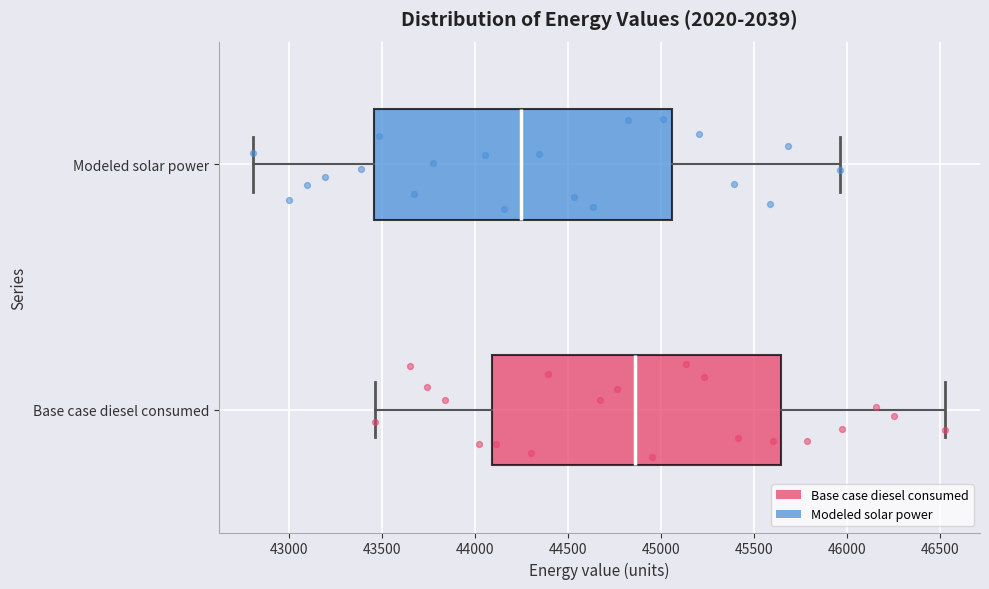

Reading bottom to top, read every box against the x-axis: the position of its median line, the range the box covers, and the ends of its whiskers. The values are not printed on the chart, so give them approximately, as read against the axis.

Base case diesel consumed: median 44850, box 44100 to 45650, whiskers 43450 to 46550
Modeled solar power: median 44250, box 43450 to 45050, whiskers 42800 to 45950